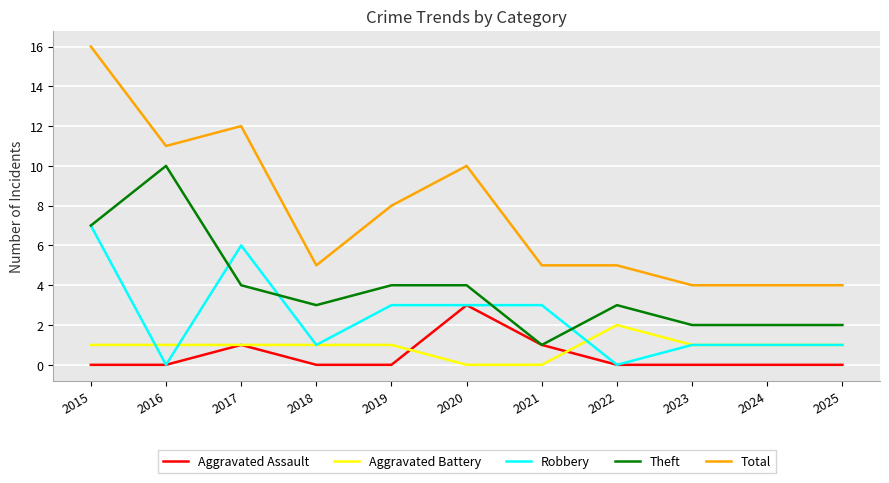

At which category is the sum across all series the highest?

2015